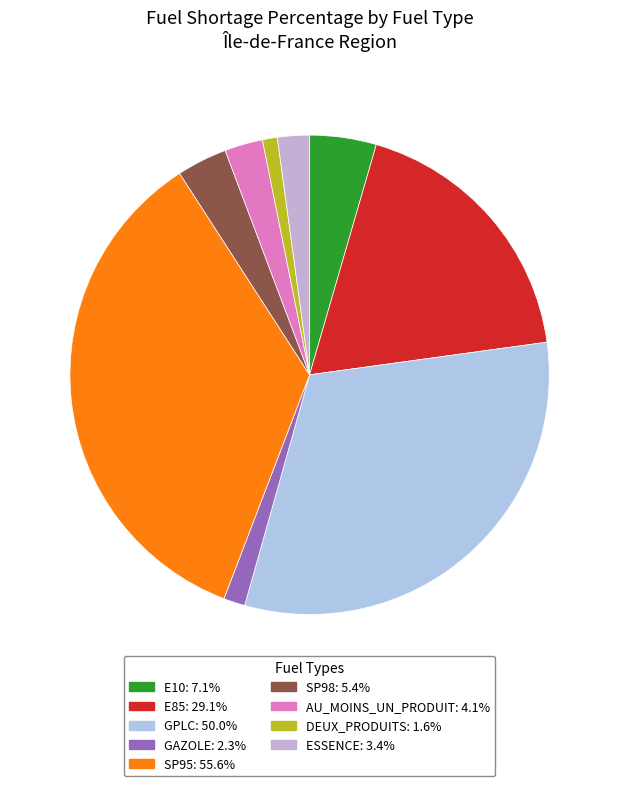

How many slices are in this pie chart?

9